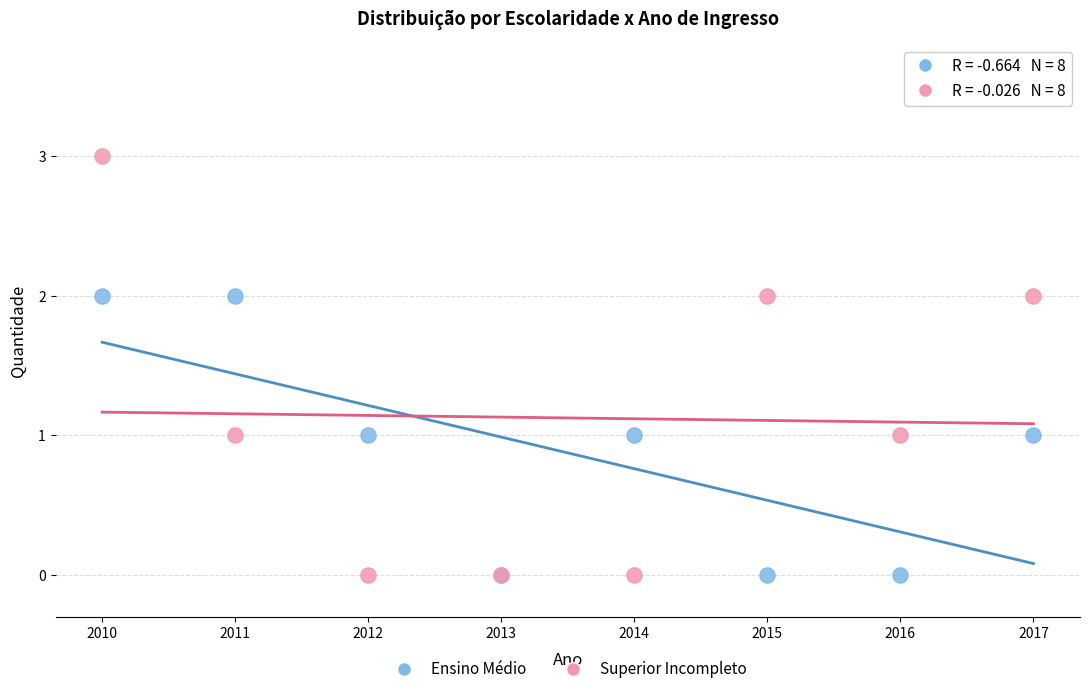

What are all the series names shown in the legend?

Ensino Médio, Superior Incompleto